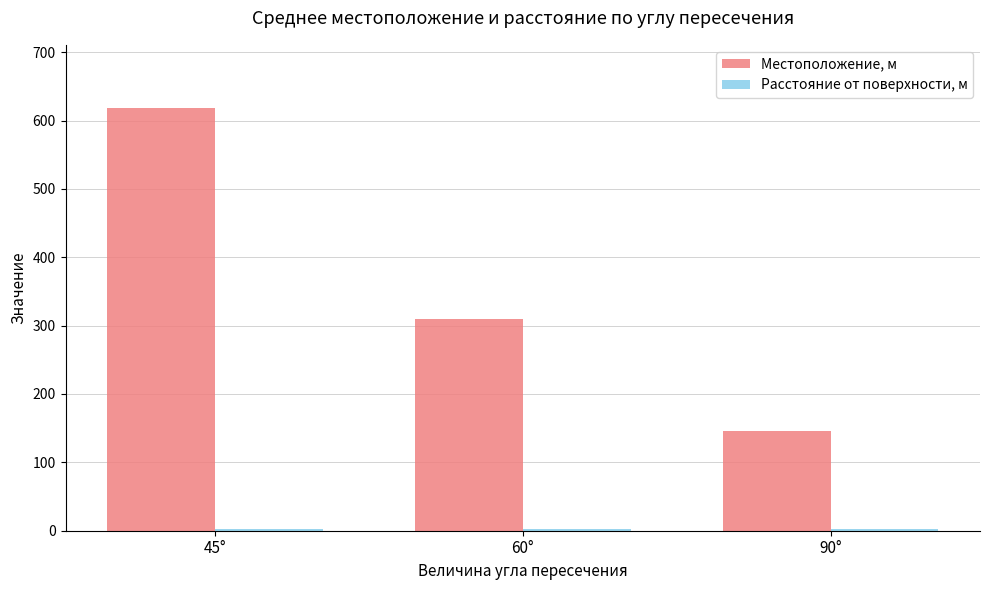

Is it true that Местоположение, м equals 618.0 at 45°?

True